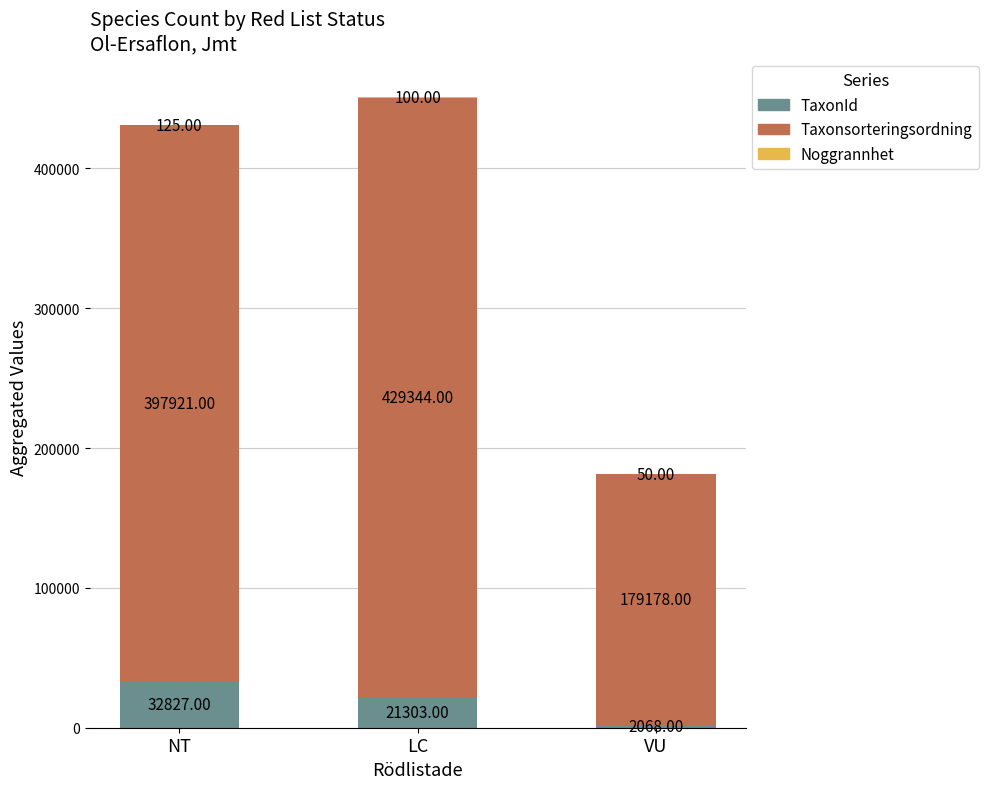

At which category is the sum across all series the highest?

LC